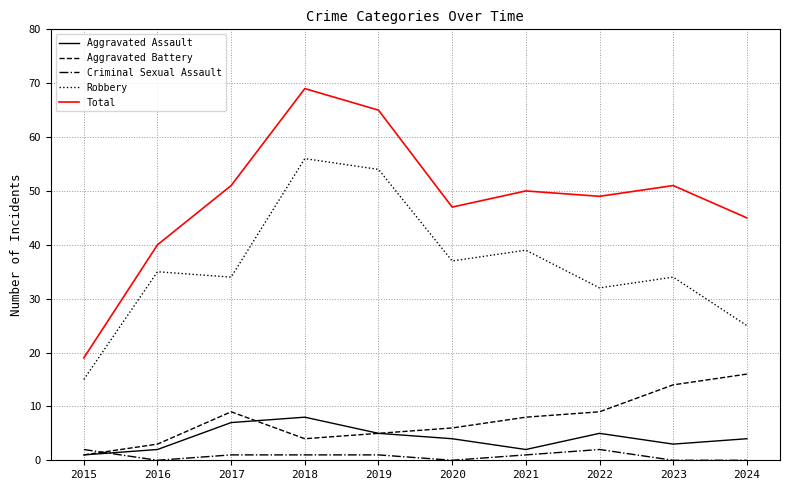

Which category has the lowest value in the Aggravated Assault series?

2015